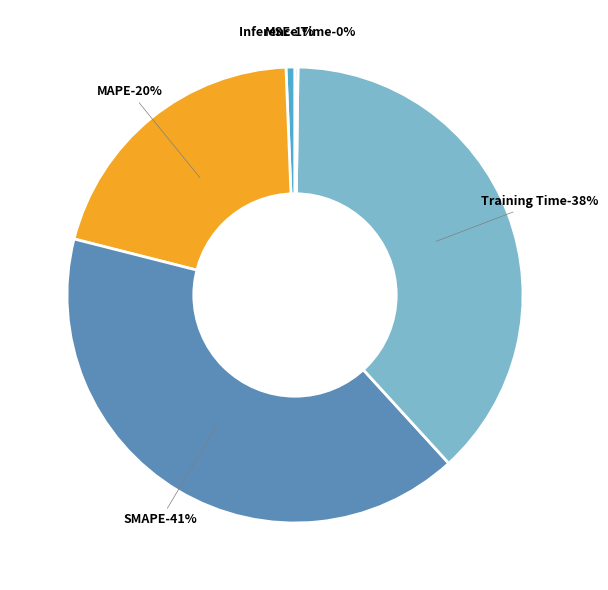

To the nearest percent, what is the combined percentage of MAPE and Training Time?

58%